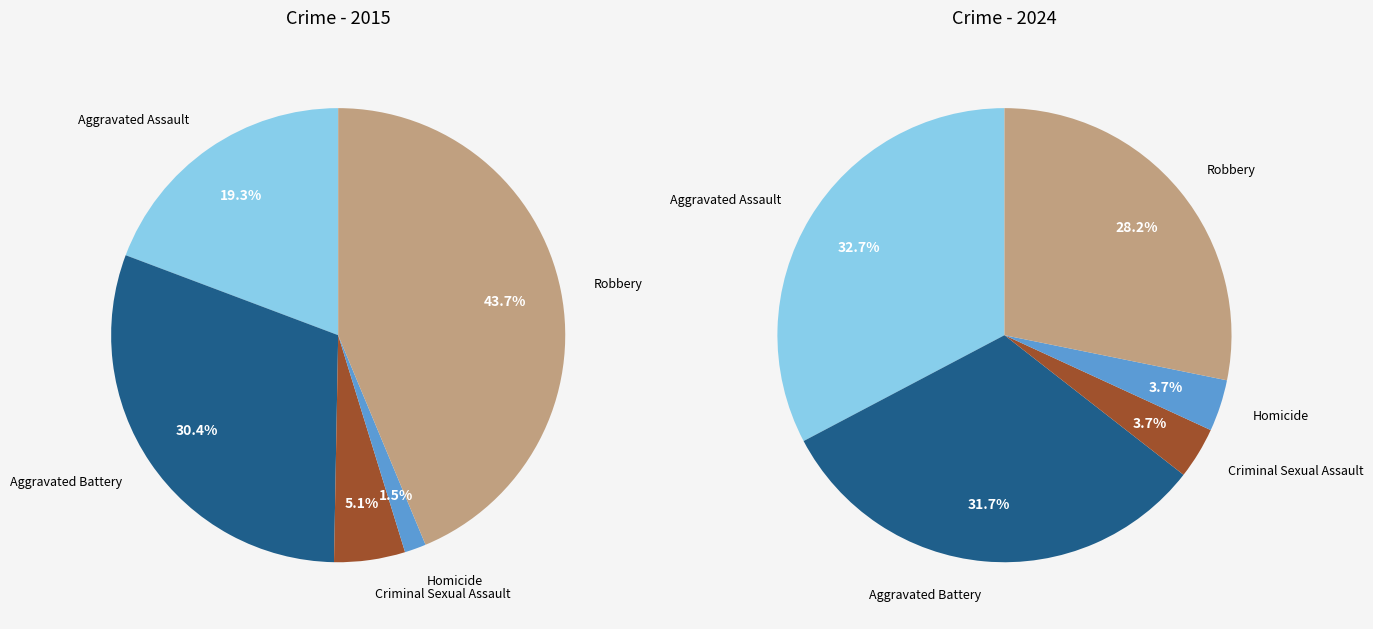

To the nearest percent, what is the combined percentage of Aggravated Battery and Homicide?

32%